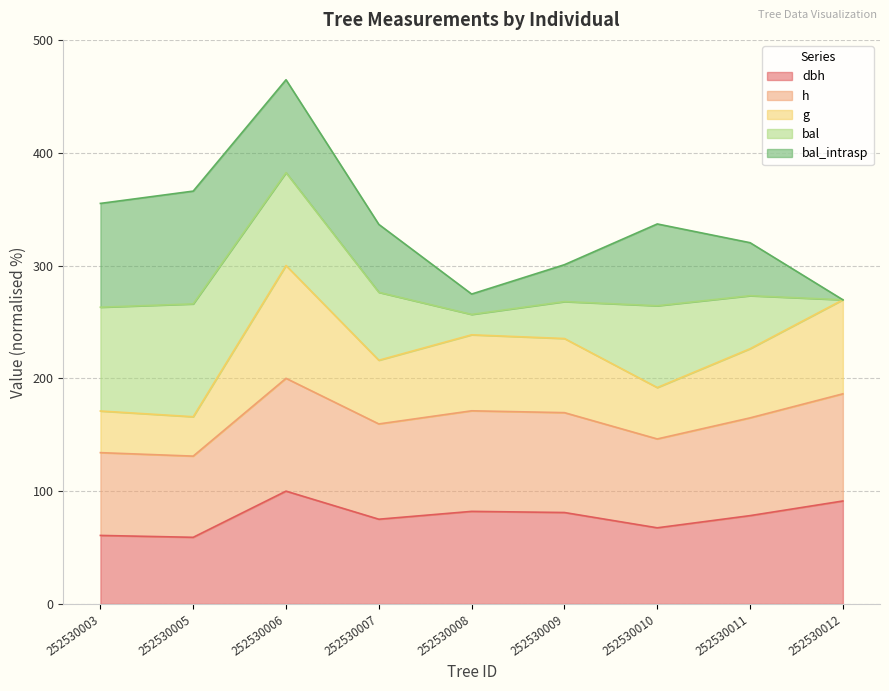

True or false: g and h intersect in this chart.

False